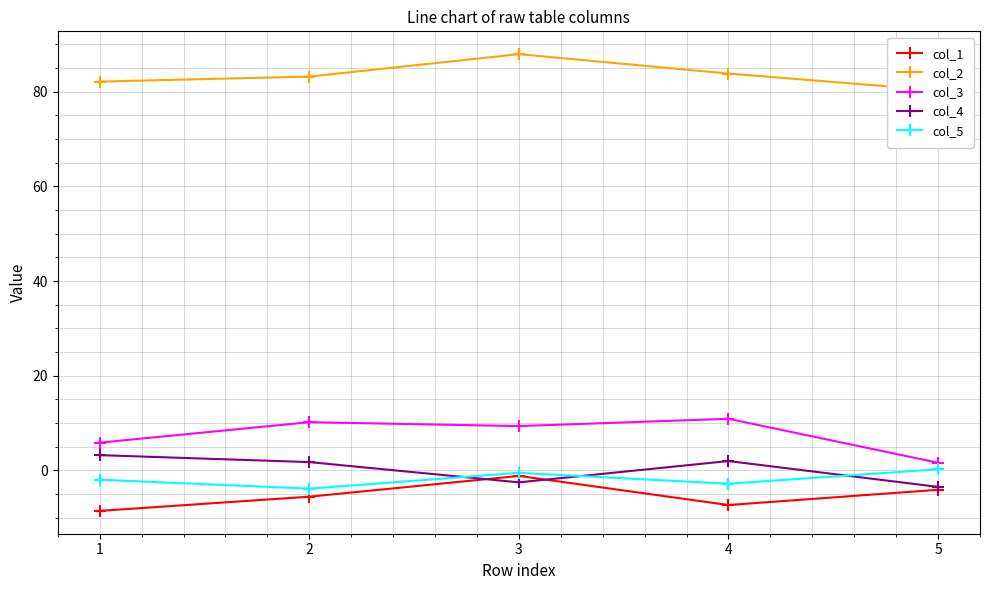

Which series has the widest spread of values?

col_3